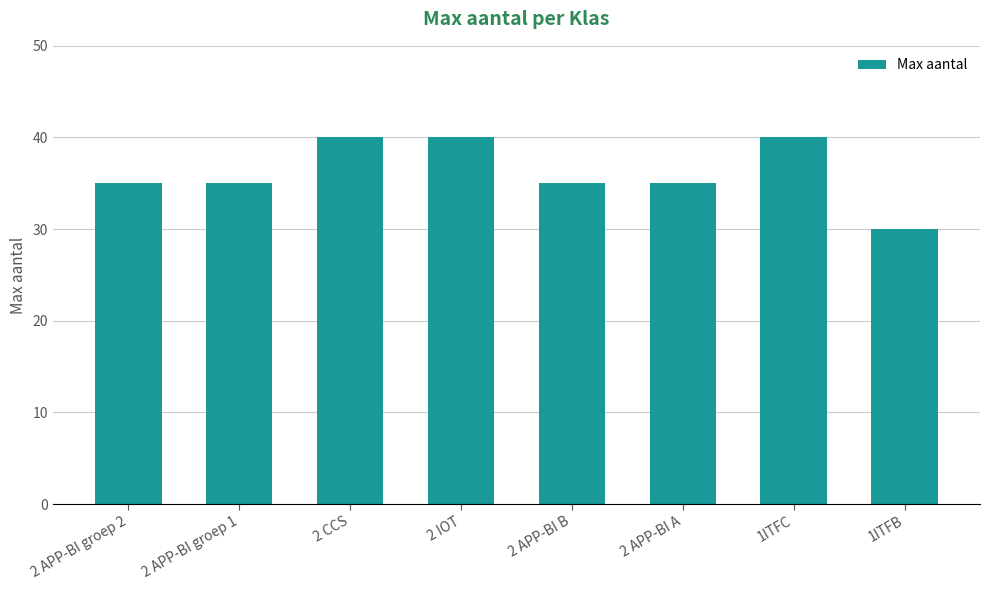

Count the values in the range 35 to 40.

7